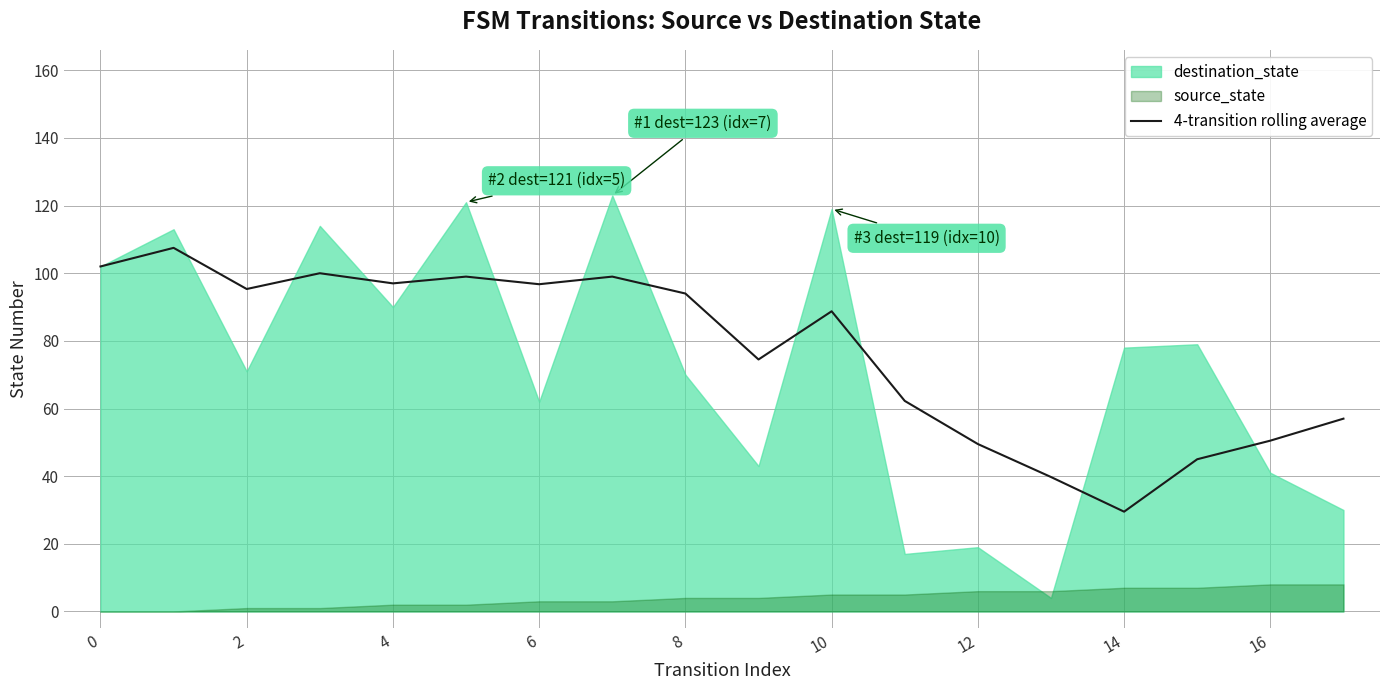

True or false: the data shows 37.3 at 9.

False